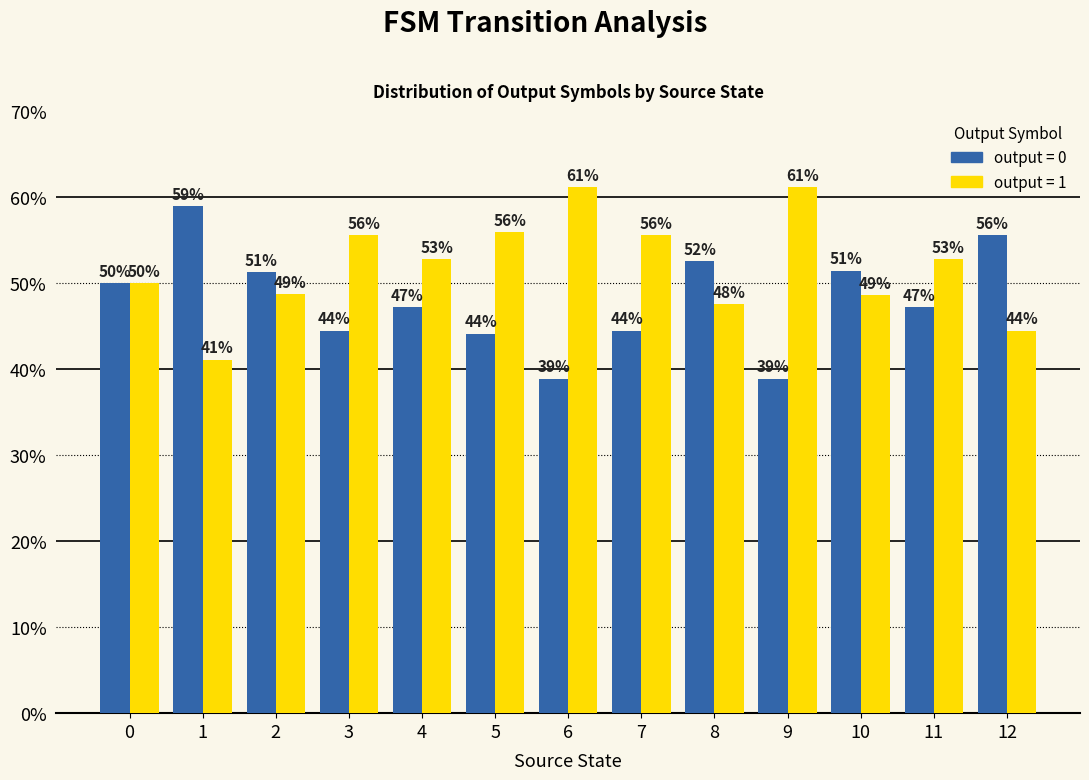

What is the total value across all series at 12?

100.0